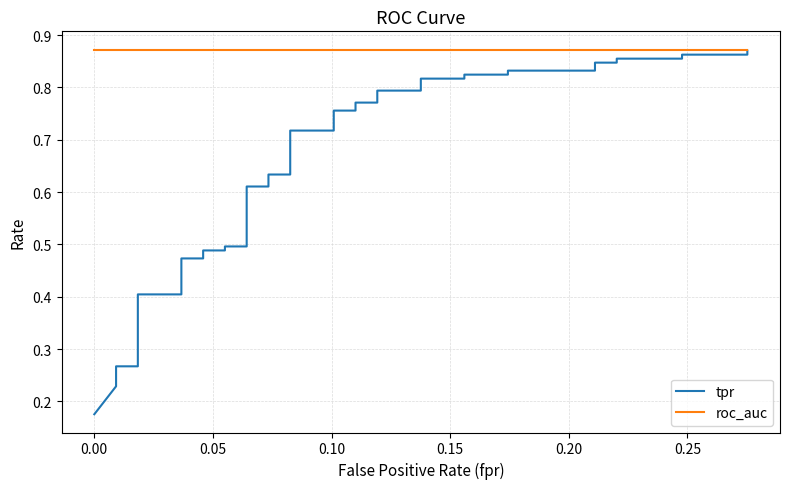

What is the greatest value displayed?

0.9